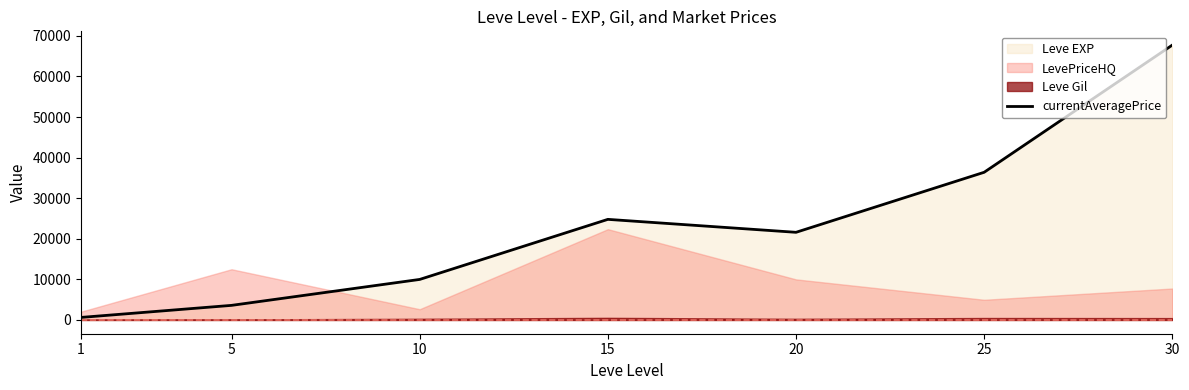

Reading left to right, extract all data points from this chart.

1=630	5=3600	10=9990	15=24790	20=21600	25=36390	30=67730